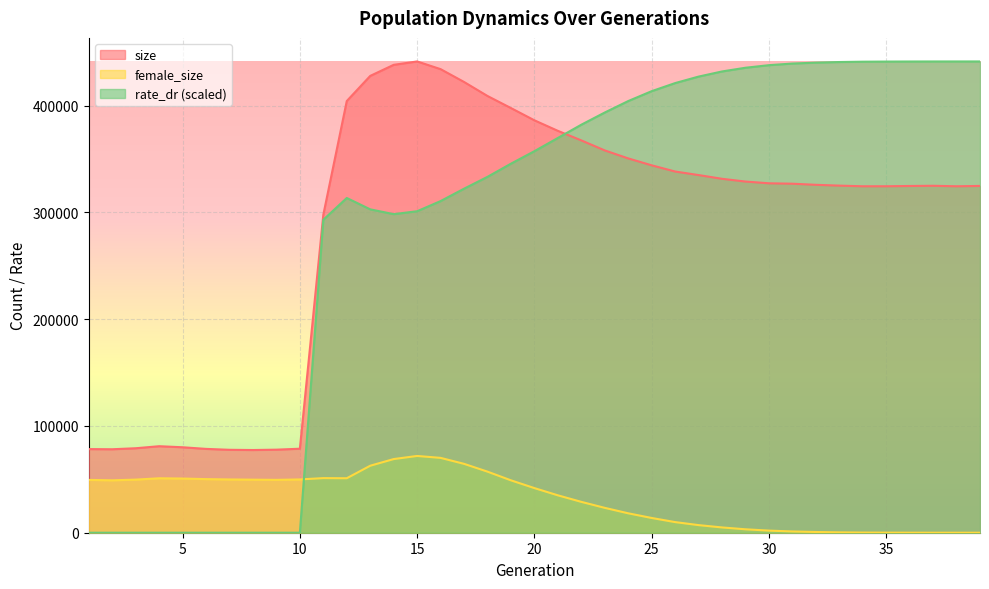

Reading left to right, what are all the values shown in this chart?

size: 1=78317.0	2=78166.0	3=79108.0	4=81010.0	5=80032.0	6=78506.0	7=77653.0	8=77442.0	9=77780.0	10=78666.0	11=297757.0	12=404253.0	13=427799.0	14=438157.0	15=441330.0	16=434134.0	17=422130.0	18=408996.0	19=397687.0	20=386217.0	21=376361.0	22=367406.0	23=358019.0	24=350541.0	25=344070.0	26=338265.0	27=334940.0	28=331436.0	29=328867.0	30=327229.0	31=326845.0	32=325807.0	33=325041.0	34=324436.0	35=324450.0	36=324712.0	37=324901.0	38=324440.0	39=324763.0
female_size: 1=49465.0	2=49077.0	3=49738.0	4=50982.0	5=50741.0	6=50200.0	7=49884.0	8=49687.0	9=49501.0	10=49896.0	11=51141.0	12=51018.0	13=62737.0	14=68971.0	15=71893.0	16=70093.0	17=64508.0	18=57200.0	19=49066.0	20=41799.0	21=35028.0	22=28902.0	23=23291.0	24=18188.0	25=13818.0	26=9956.0	27=7133.0	28=4948.0	29=3220.0	30=1985.0	31=1177.0	32=682.0	33=345.0	34=153.0	35=79.0	36=37.0	37=12.0	38=6.0	39=0.0
rate_dr: 1=0.0	2=0.0	3=0.0	4=0.0	5=0.0	6=0.0	7=0.0	8=0.0	9=0.0	10=0.0	11=293072.2	12=313469.6	13=302838.0	14=298336.0	15=301062.5	16=310578.9	17=322170.0	18=333269.5	19=345596.3	20=357293.3	21=369672.6	22=382089.4	23=393504.0	24=404235.3	25=413489.1	26=421064.6	27=427146.1	28=431957.0	29=435435.6	30=437846.6	31=439364.3	32=440226.2	33=440793.8	34=441102.7	35=441217.0	36=441279.7	37=441313.7	38=441322.1	39=441330.0